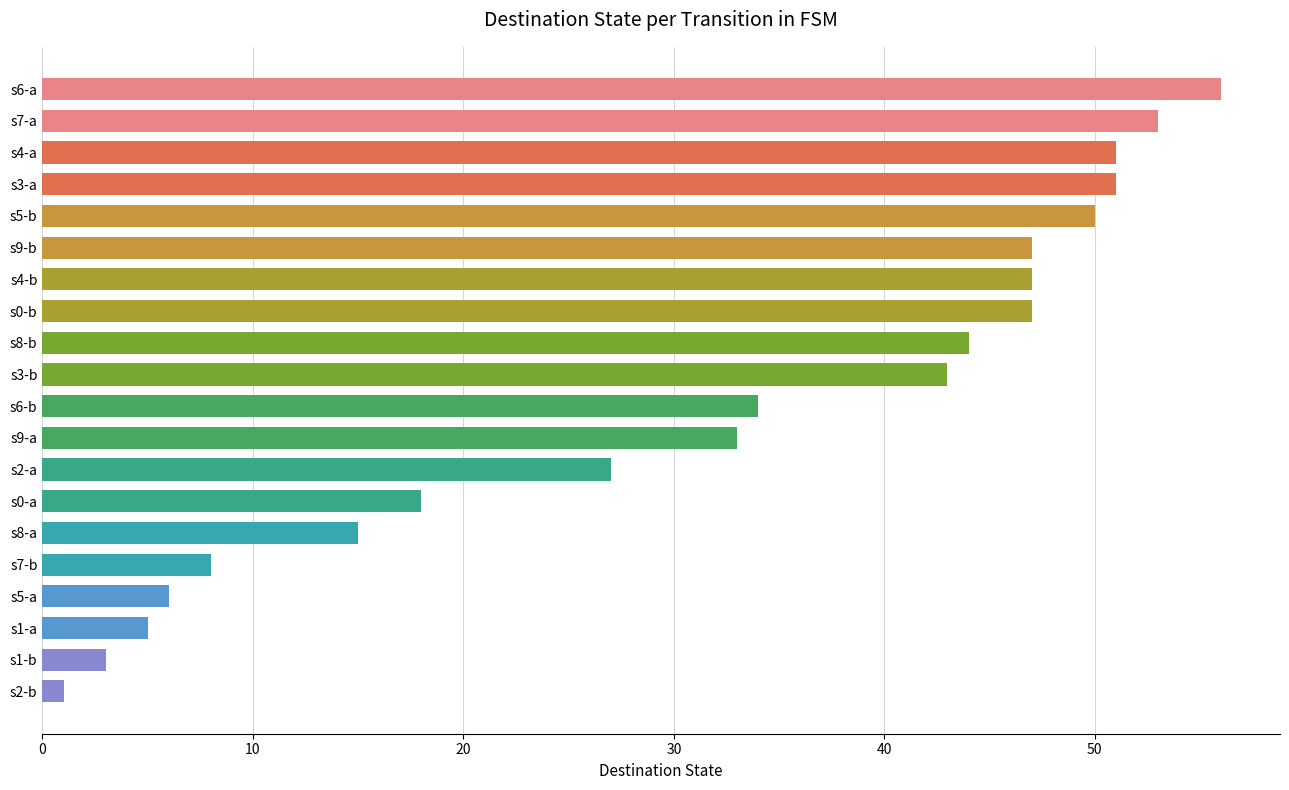

At which label is the value closest to 28?

s2-a